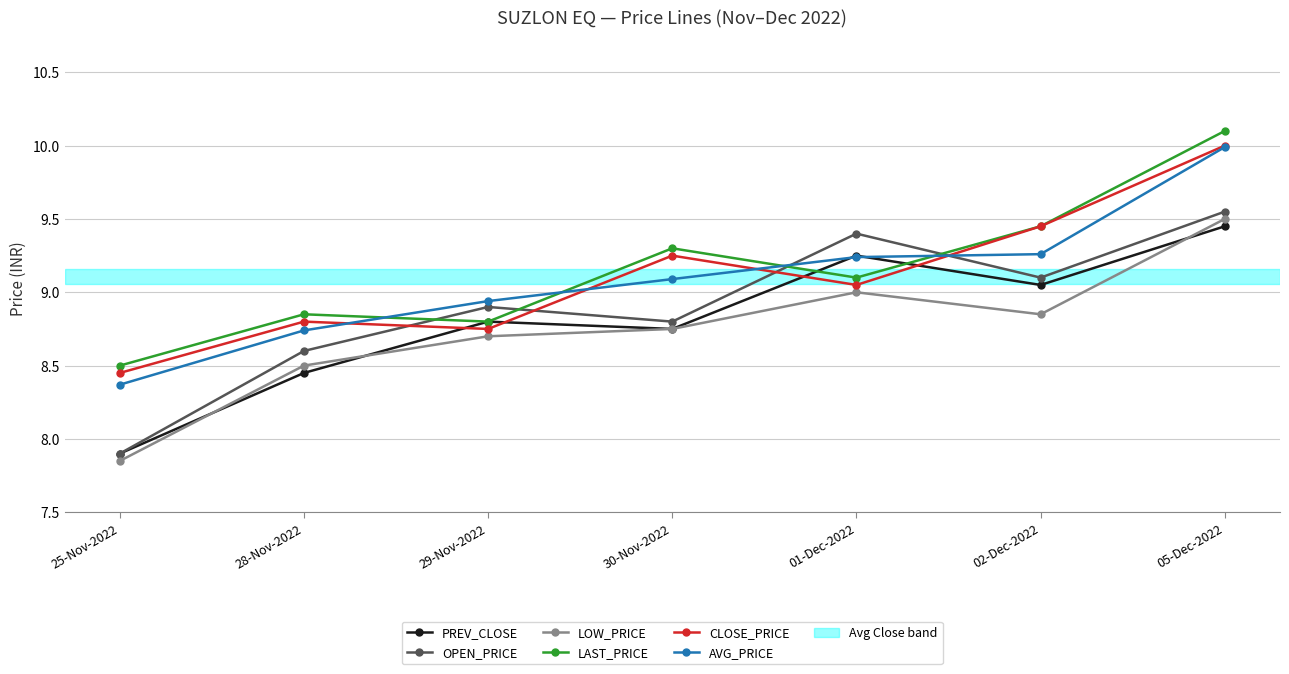

List the labels in order of PREV_CLOSE value, largest first.

05-Dec-2022, 01-Dec-2022, 02-Dec-2022, 29-Nov-2022, 30-Nov-2022, 28-Nov-2022, 25-Nov-2022